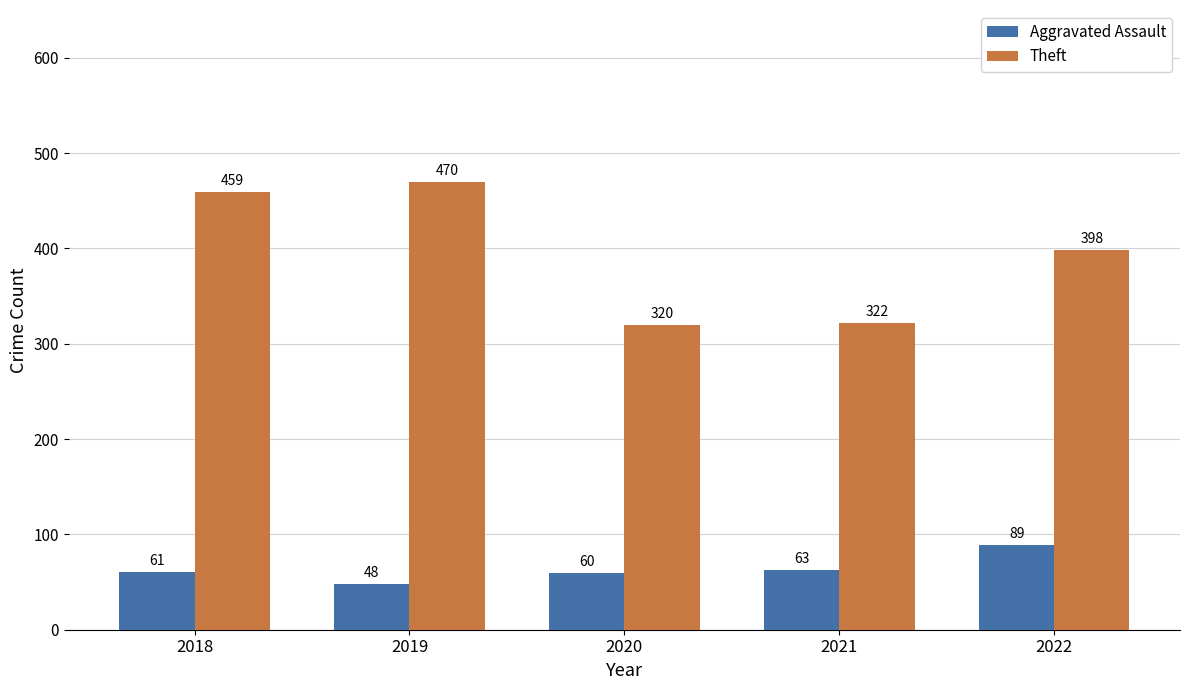

What is the sum of all Theft values?

1969